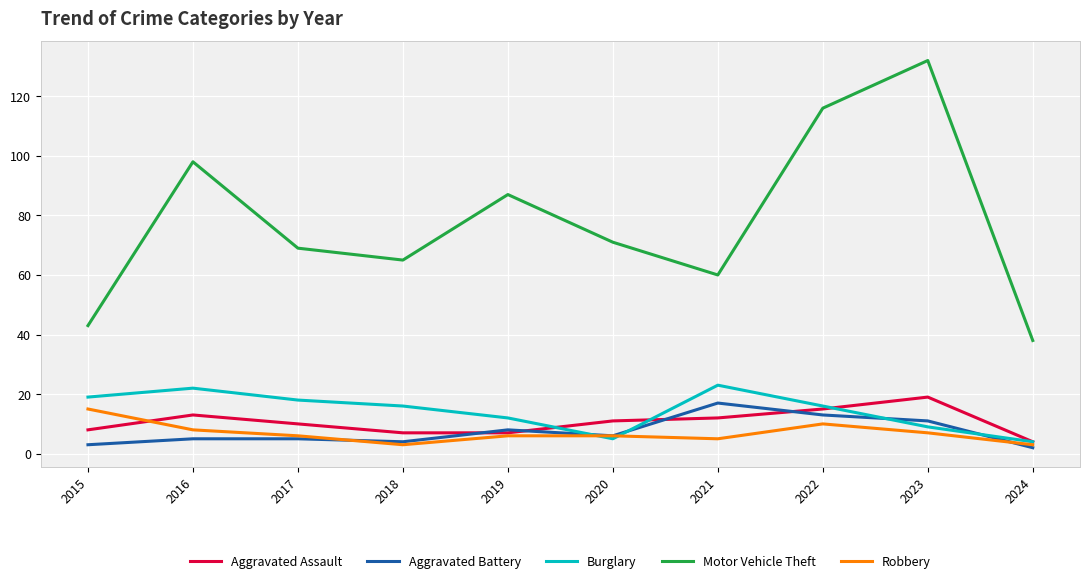

The value of Motor Vehicle Theft at 2018 is 65. True or false?

True